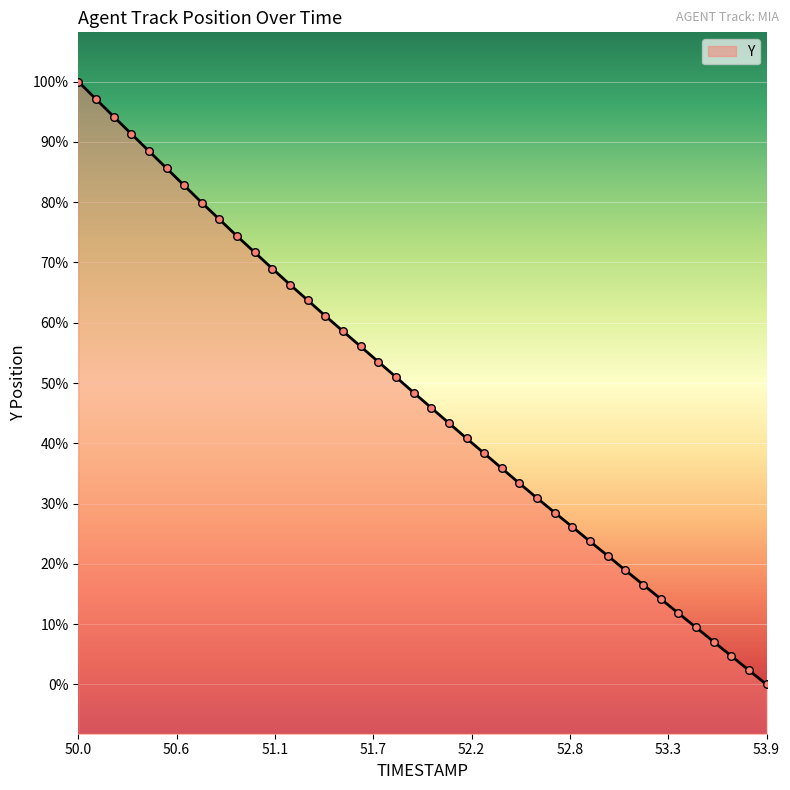

Does the chart have visible grid lines?

Yes